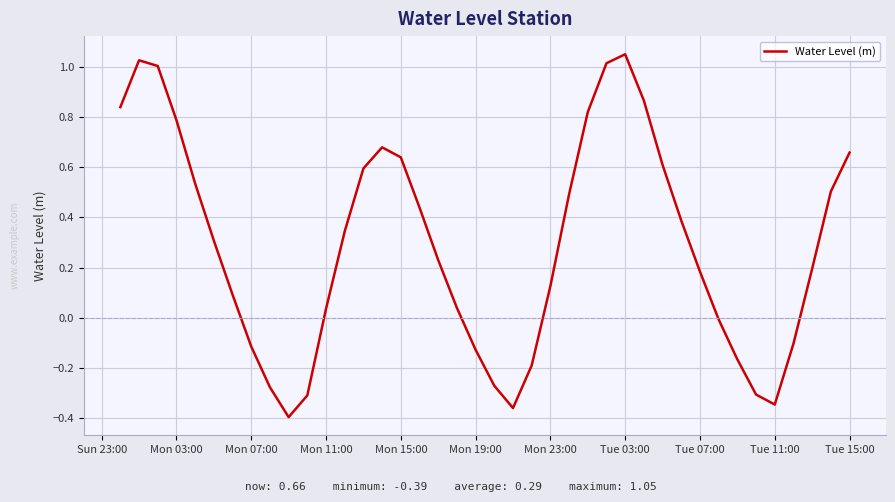

The value at Mon 23:00 is 0.0. True or false?

False